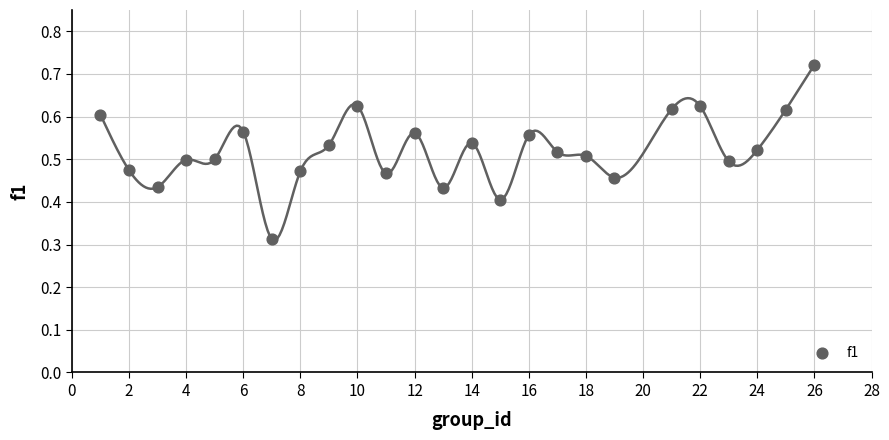

What is the range of X values (max minus min)?

25.0